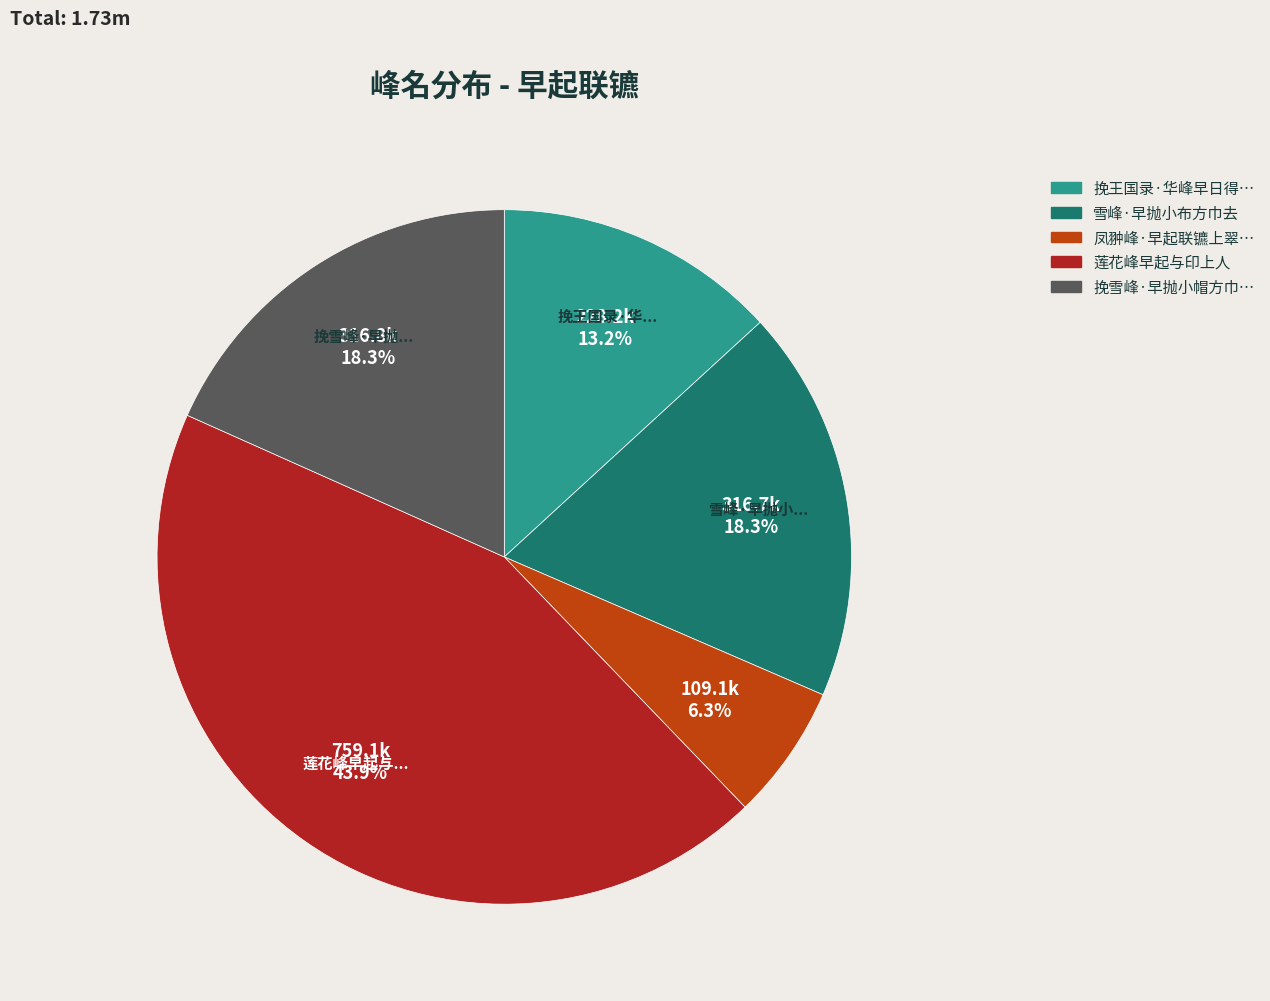

Is there any slice that represents more than half of the pie?

No